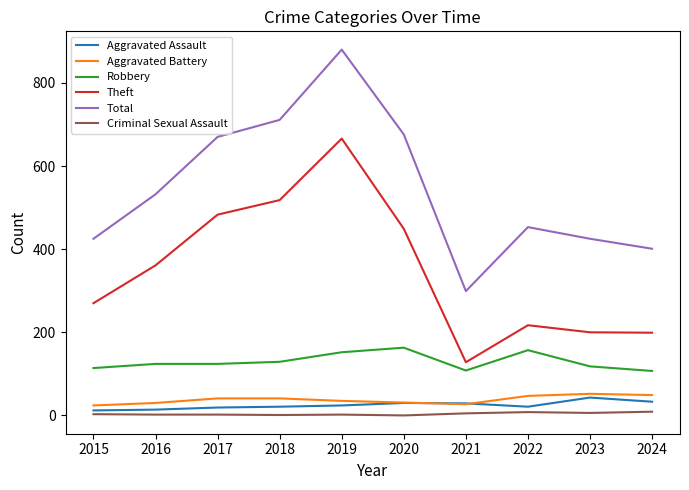

True or false: Total and Robbery intersect in this chart.

False